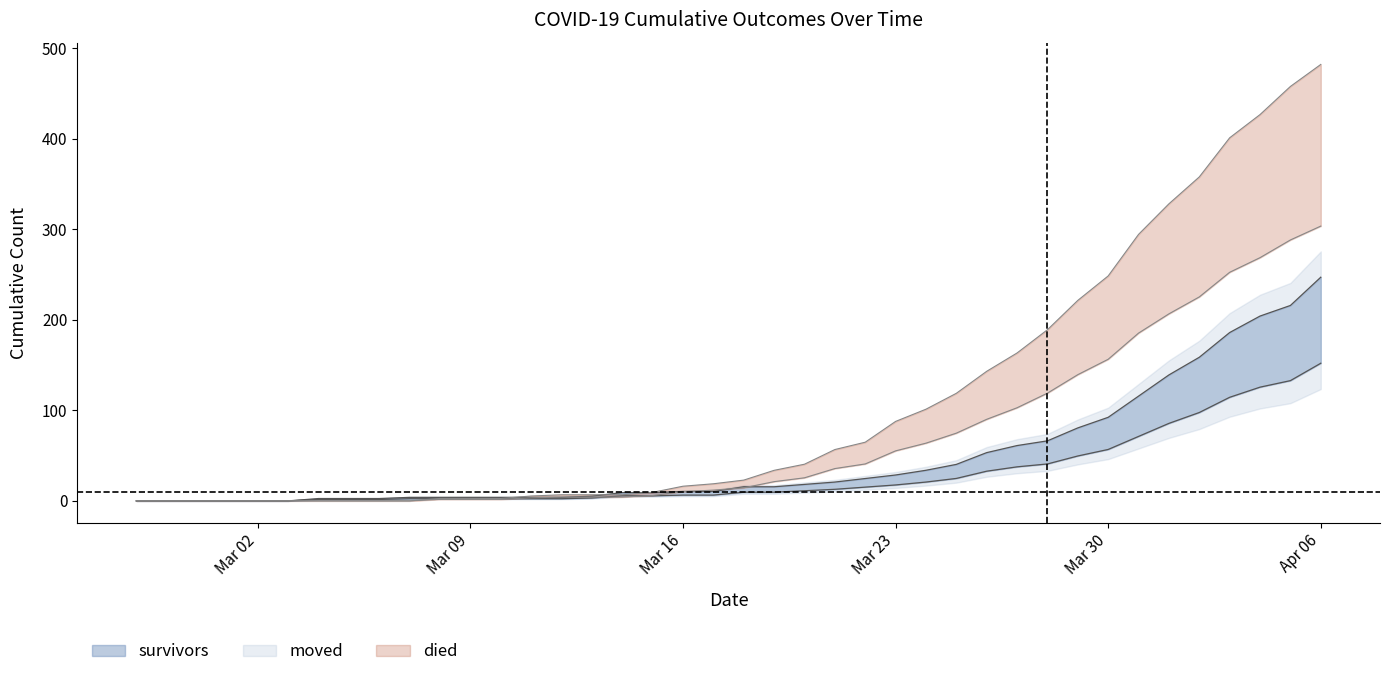

What is the difference between the second highest and second lowest values in the survivors series?

215.8